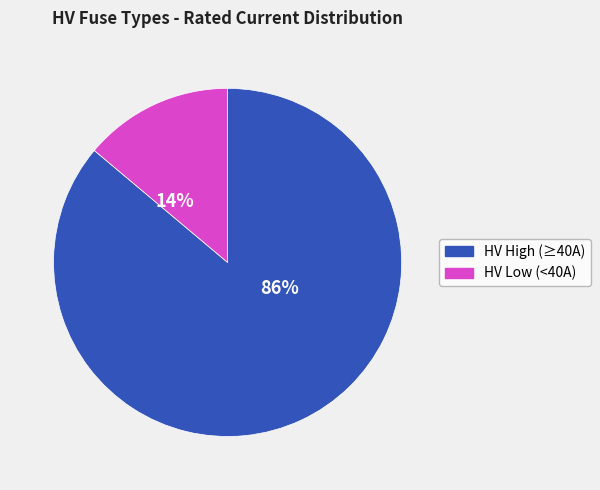

Count the number of slices in the pie.

2